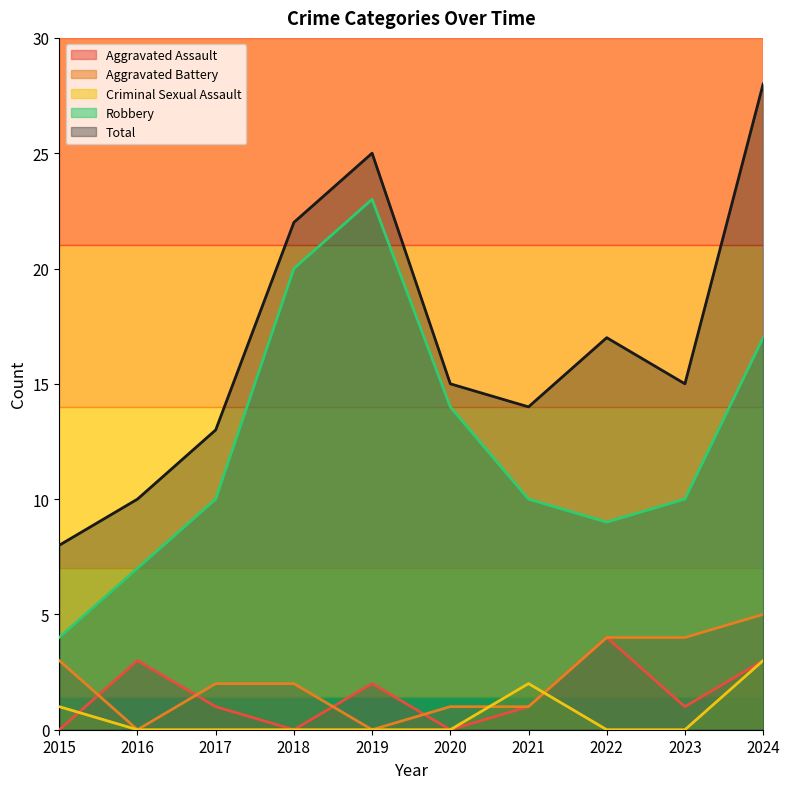

True or false: Robbery and Total cross at least once.

False